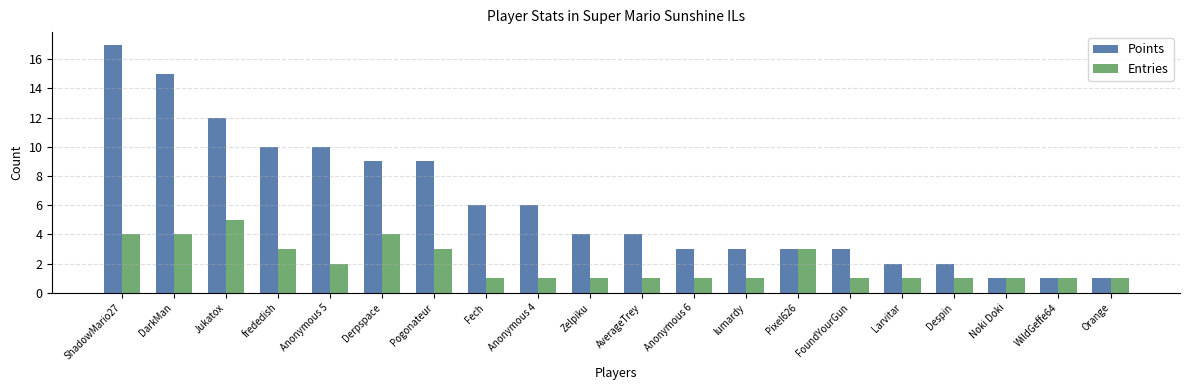

Reading right to left, list all the values displayed in this chart.

Points: Orange=1	WildGeffe64=1	Noki Doki=1	Despin=2	Larvitar=2	FoundYourGun=3	Pixel626=3	lumardy=3	Anonymous 6=3	AverageTrey=4	Zelpiku=4	Anonymous 4=6	Fech=6	Pogonateur=9	Derpspace=9	Anonymous 5=10	frededish=10	Jukatox=12	DarkMan=15	ShadowMario27=17
Entries: Orange=1	WildGeffe64=1	Noki Doki=1	Despin=1	Larvitar=1	FoundYourGun=1	Pixel626=3	lumardy=1	Anonymous 6=1	AverageTrey=1	Zelpiku=1	Anonymous 4=1	Fech=1	Pogonateur=3	Derpspace=4	Anonymous 5=2	frededish=3	Jukatox=5	DarkMan=4	ShadowMario27=4